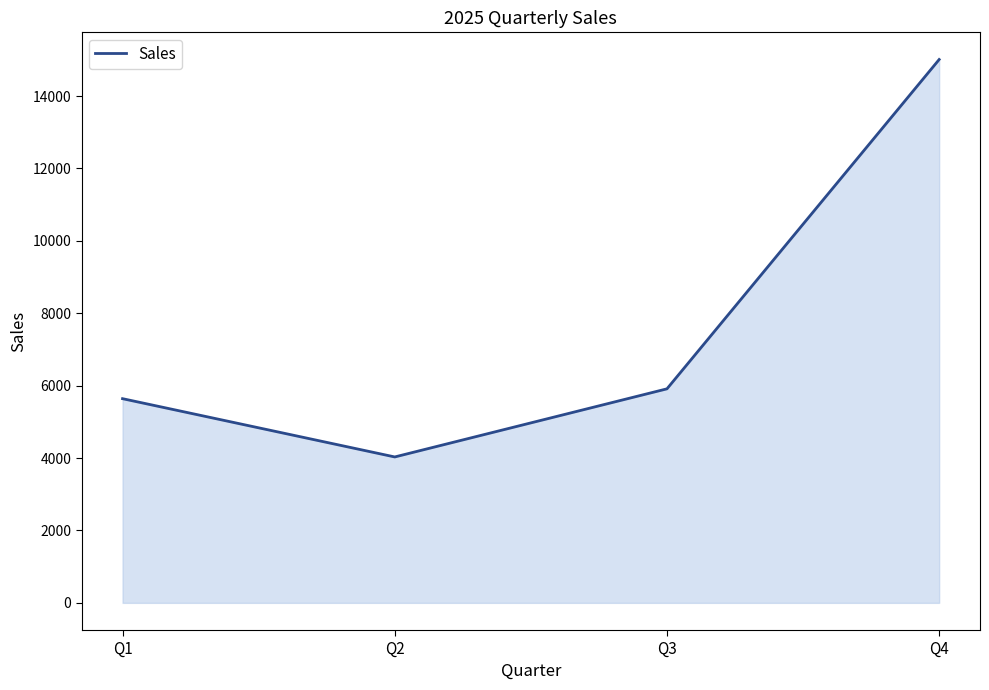

At which category does the chart reach its minimum across all series?

Q2